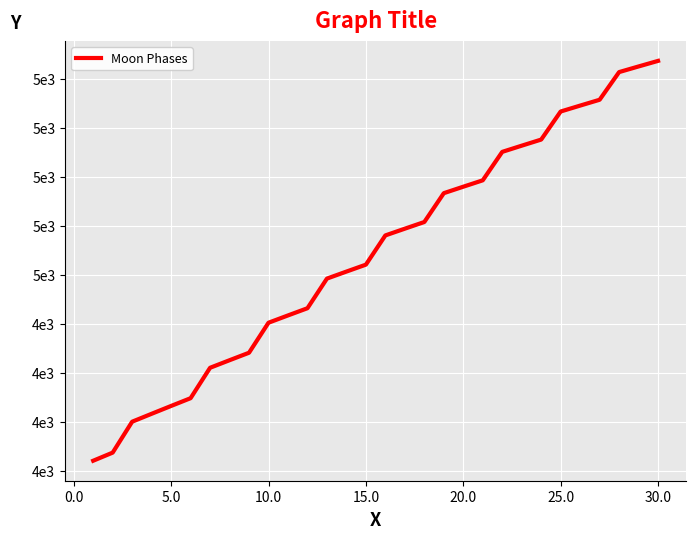

Does the chart have visible grid lines?

Yes